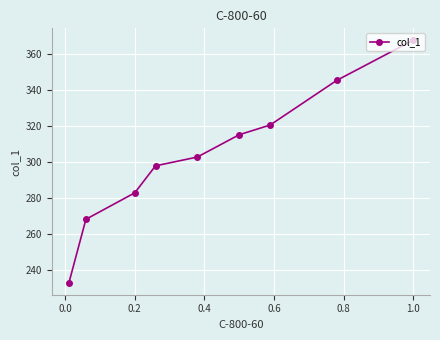

What is the sum of all values?

2734.3